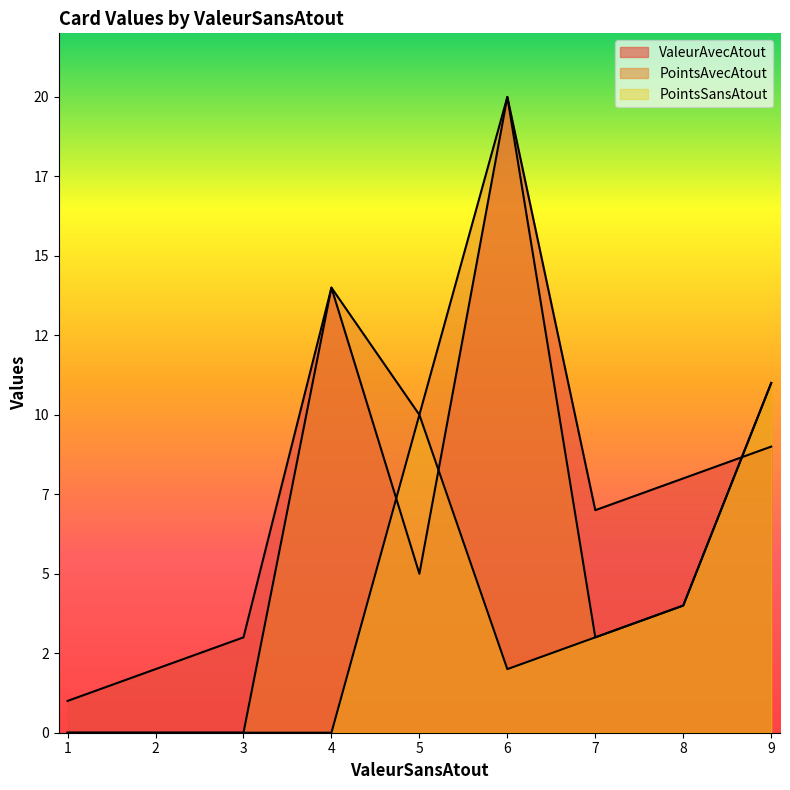

List the series in order of their peak value, highest first.

ValeurAvecAtout, PointsAvecAtout, PointsSansAtout